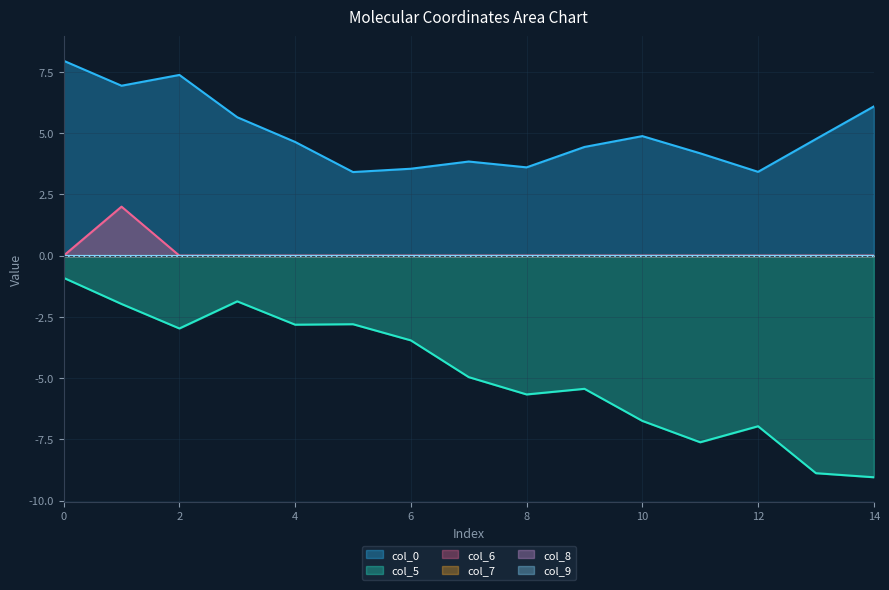

True or false: col_0 has a value of 3.5 at 6.

True